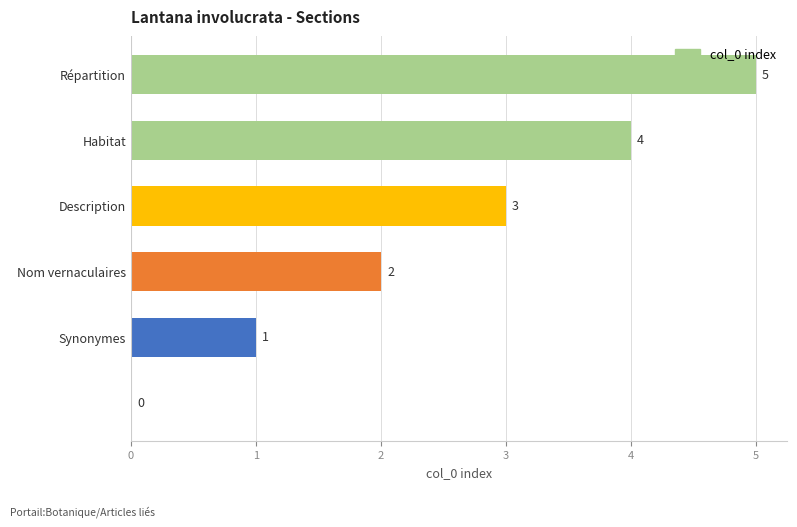

What is the greatest value displayed?

5